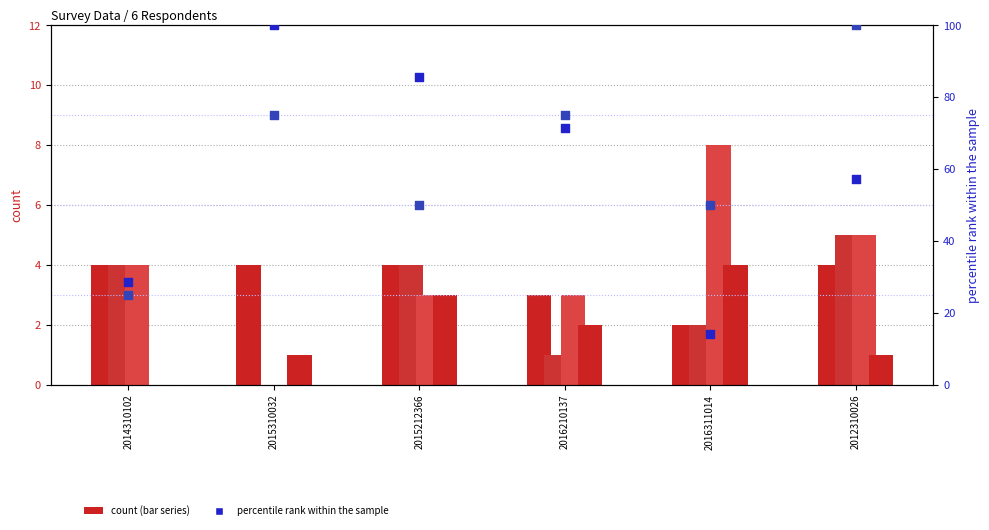

At how many categories does at least one series exceed 27?

6